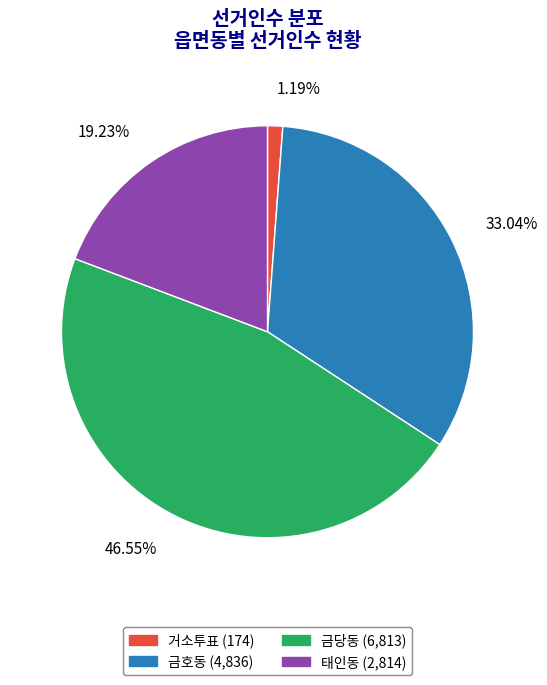

Combined, do 태인동 and 금호동 account for over 50%?

Yes